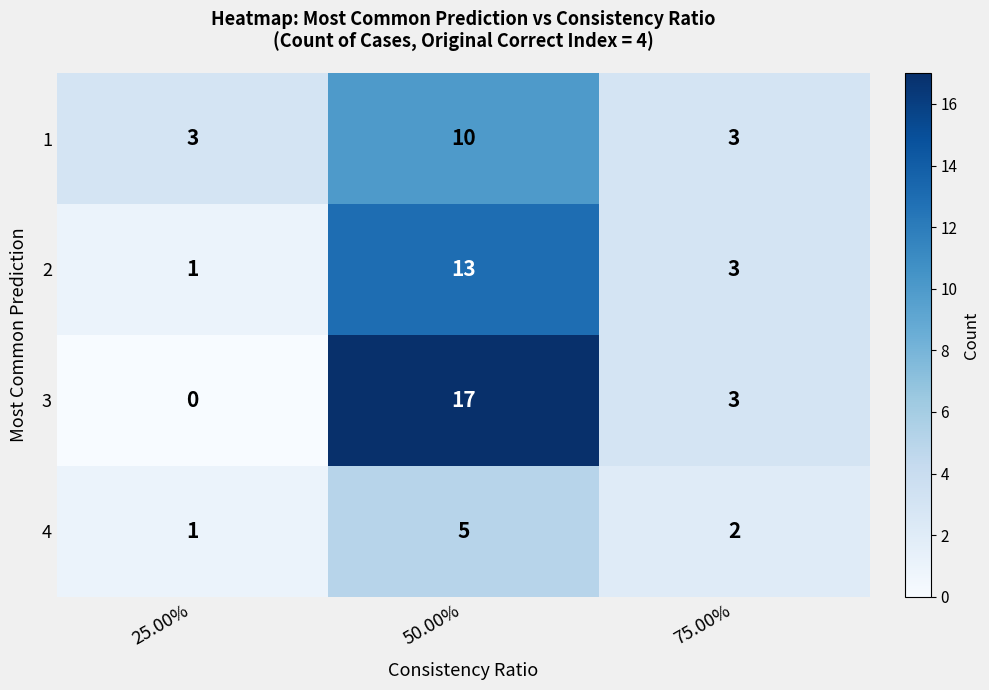

What is the spread (max minus min) of values at 50.00%?

12